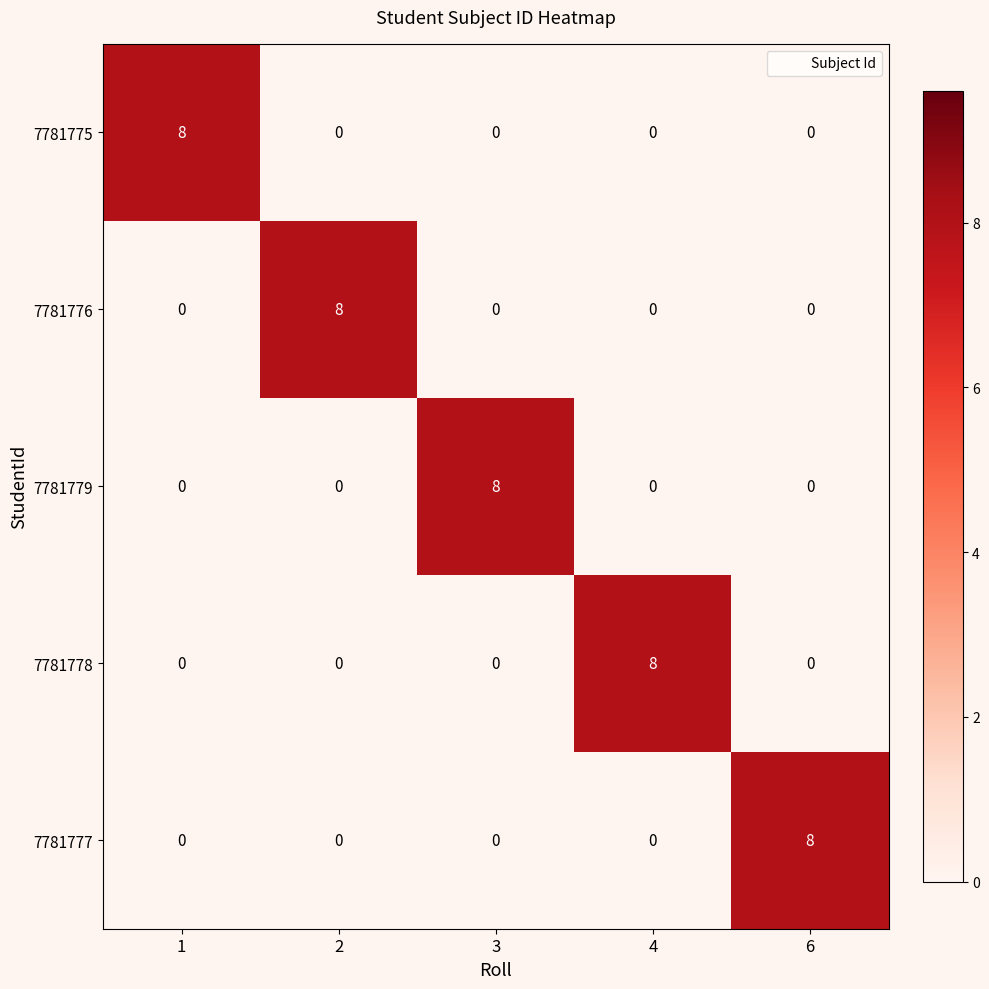

How many distinct data groups are displayed?

5